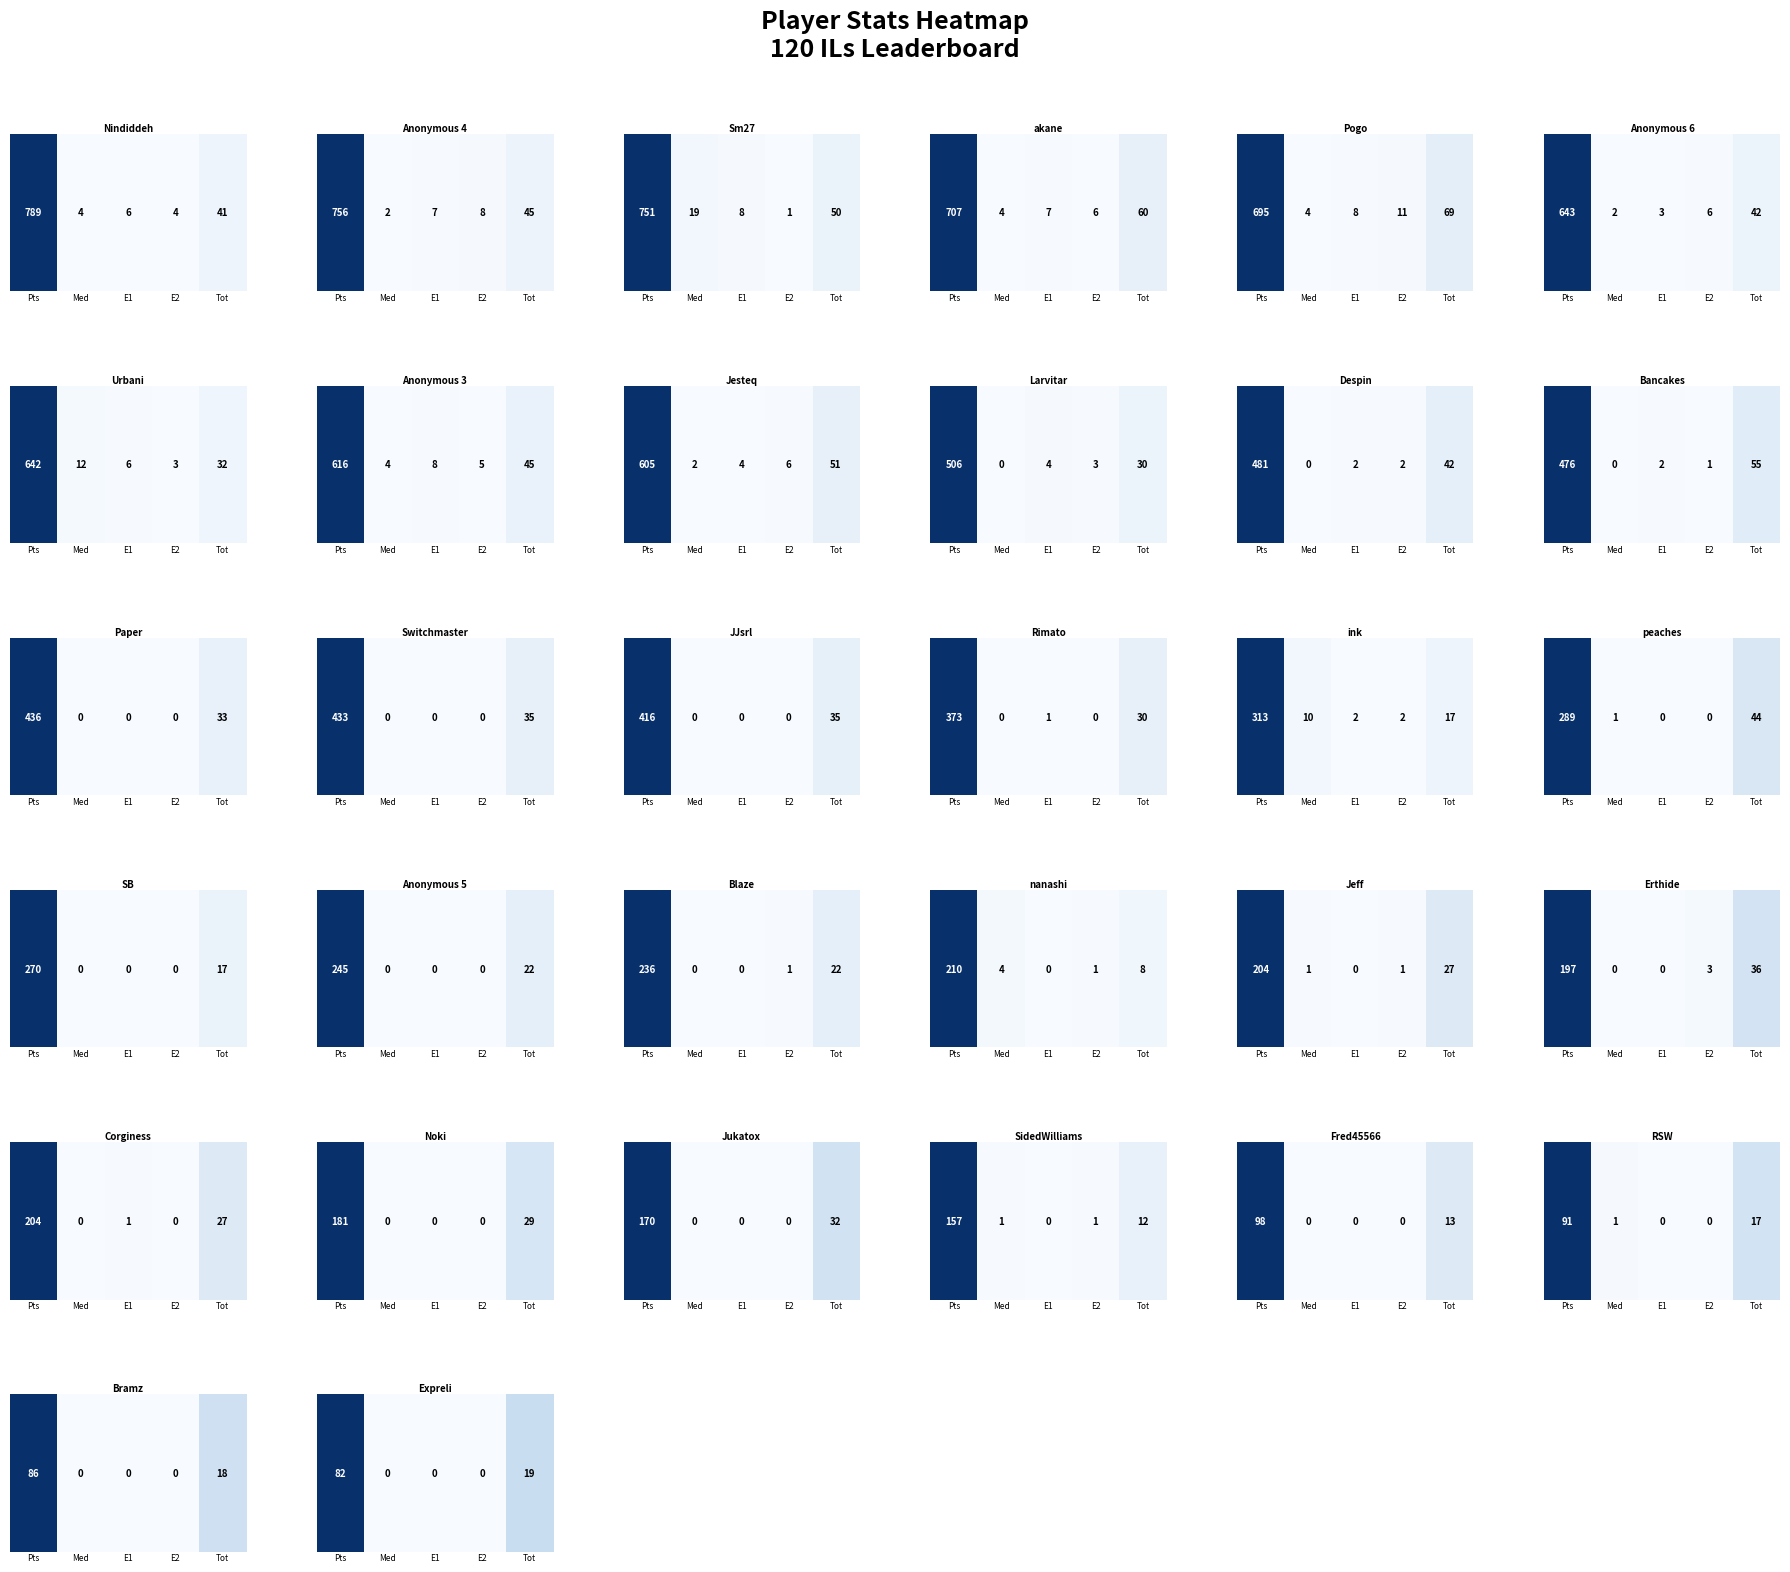

Which label corresponds to the smallest value in the chart?

Med